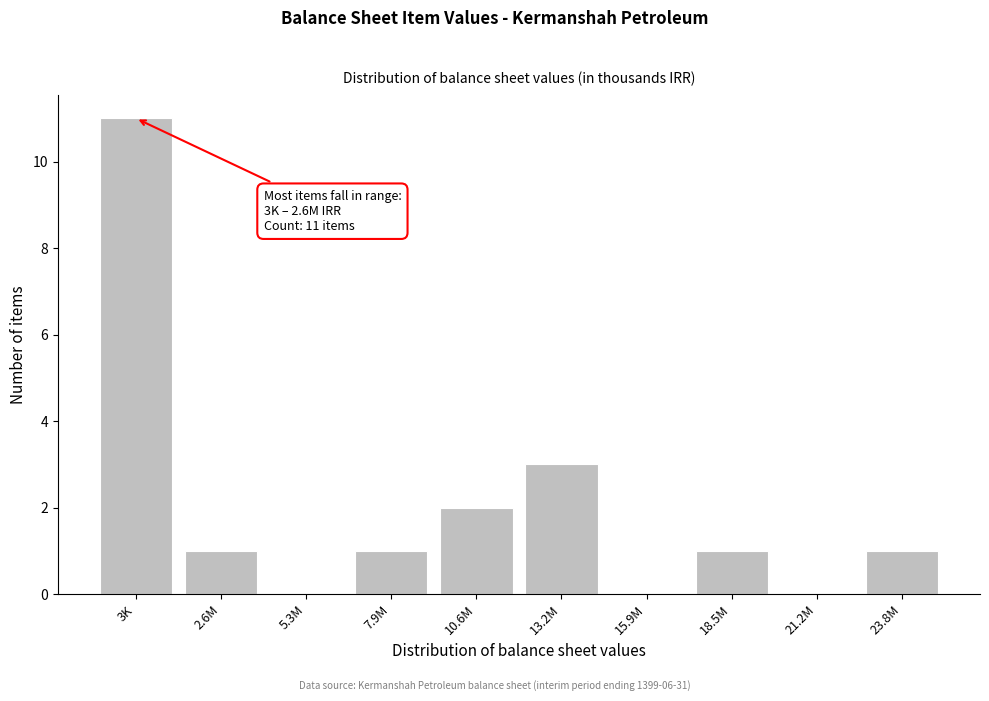

Reading left to right, extract all data points from this chart.

3K=11	2.6M=1	5.3M=0	7.9M=1	10.6M=2	13.2M=3	15.9M=0	18.5M=1	21.2M=0	23.8M=1